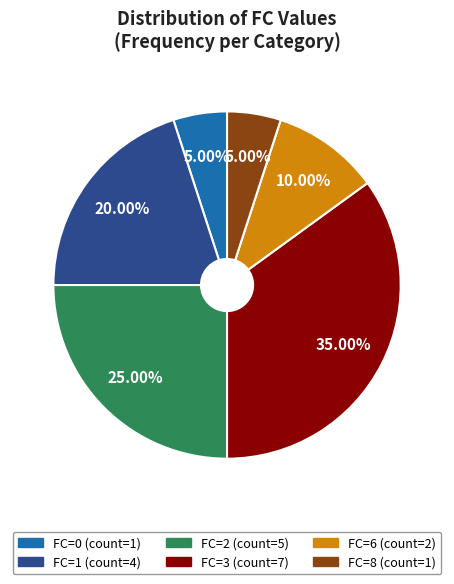

How many segments does this pie chart have?

6